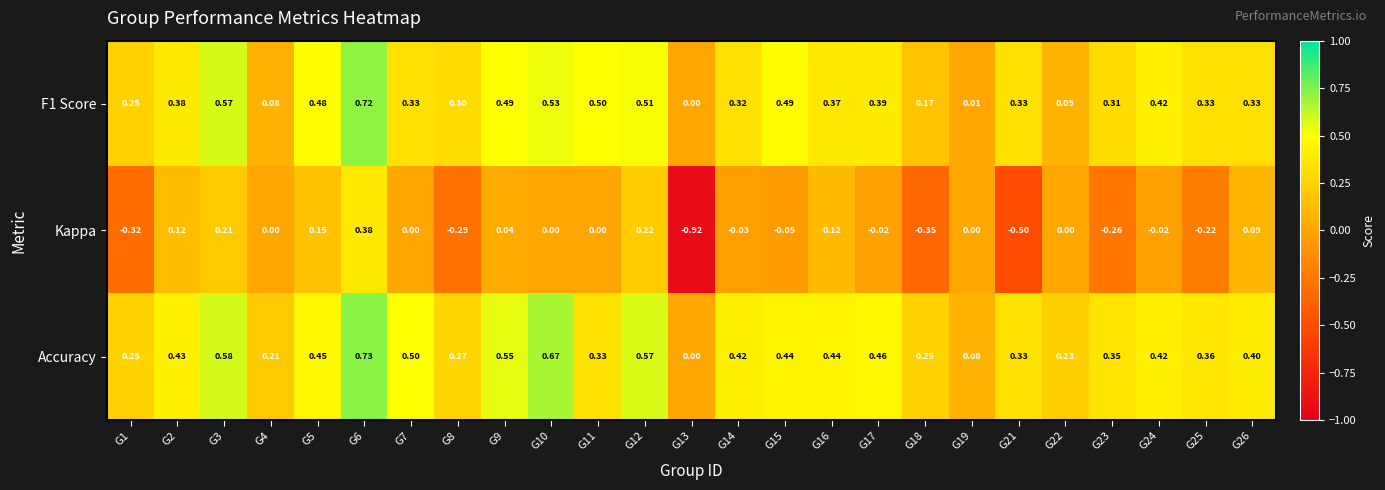

At which category is the sum across all series the highest?

G6